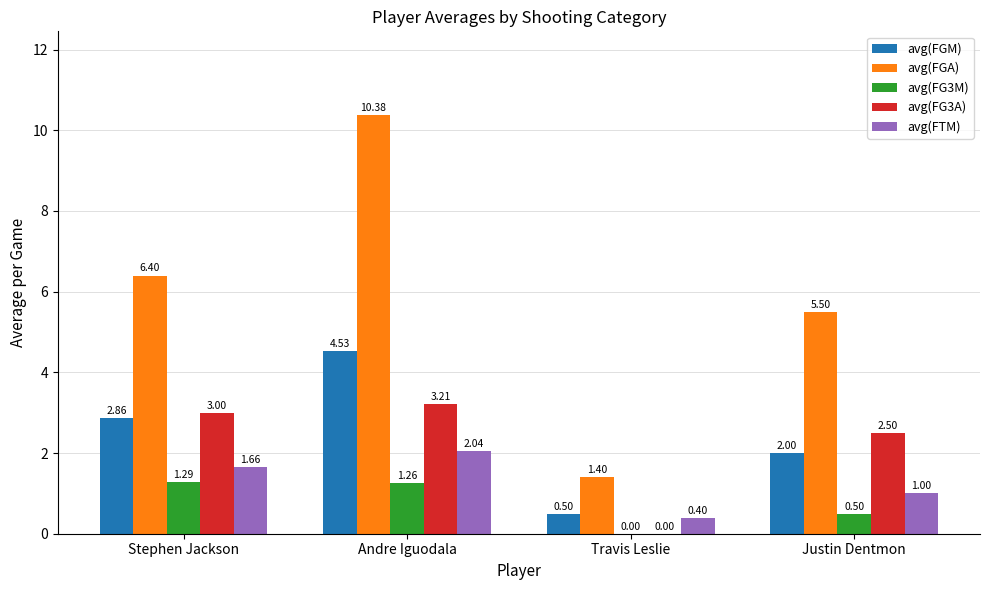

Is the value of avg(FGA) at Travis Leslie greater than the value of avg(FTM) at Stephen Jackson?

No